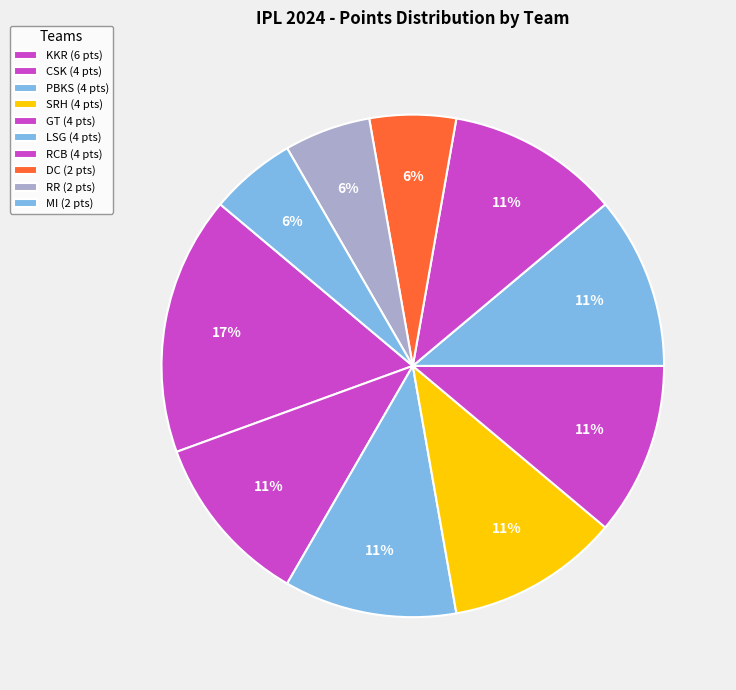

How many slices are in this pie chart?

10